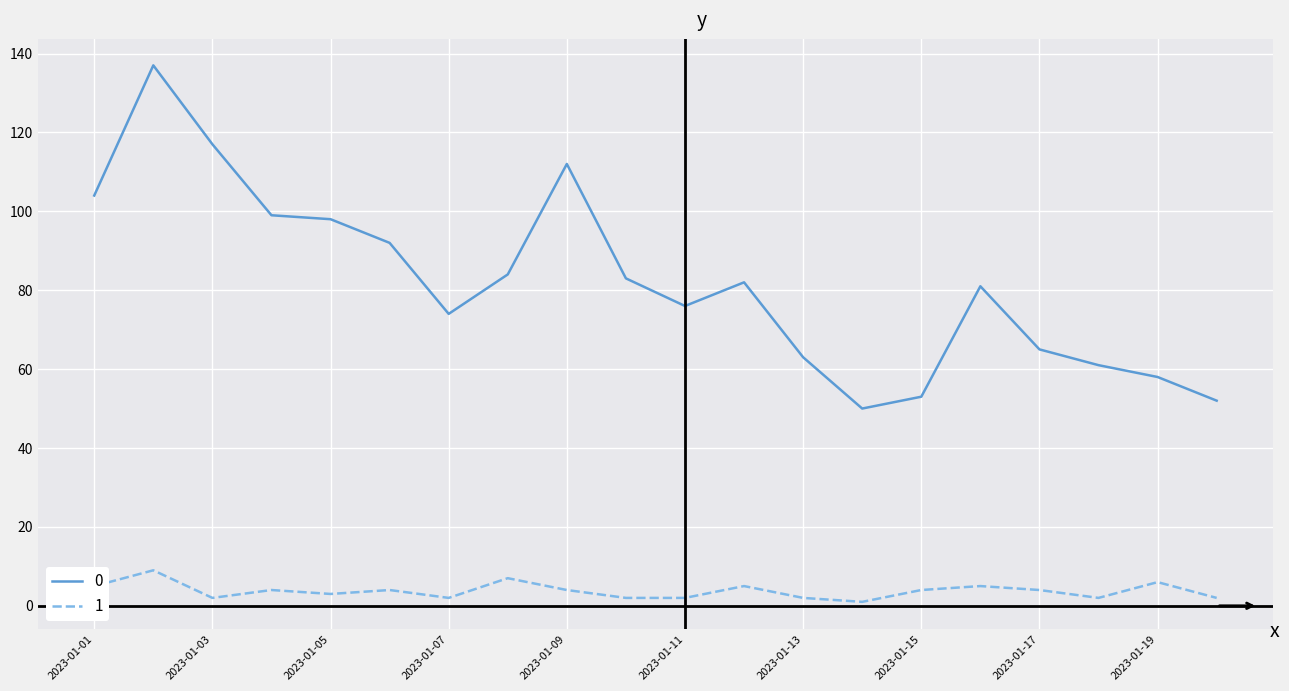

List the series in order of their peak value, lowest first.

1, 0